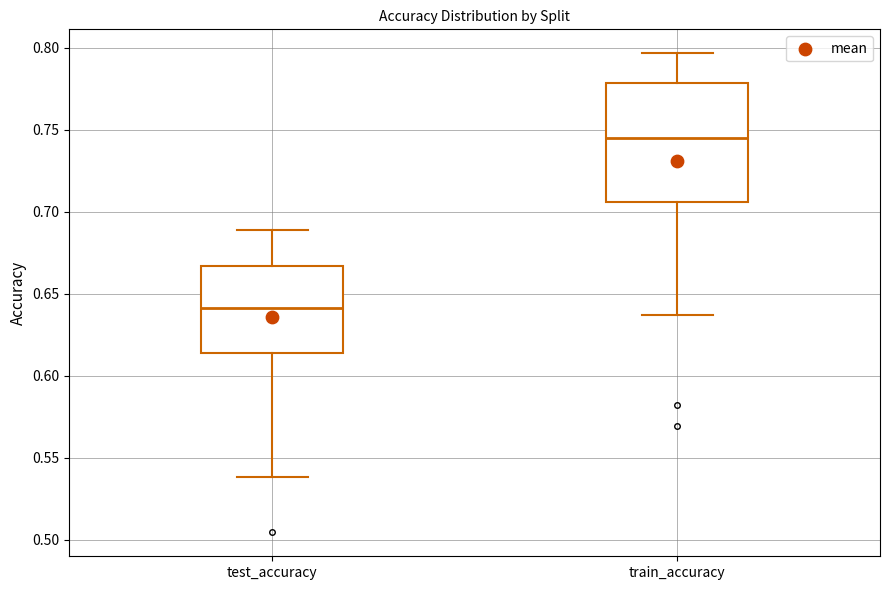

Reading left to right, read every box against the y-axis: the position of its median line, the range the box covers, and the ends of its whiskers. The values are not printed on the chart, so give them approximately, as read against the axis.

test_accuracy: median 0.640, box 0.615 to 0.665, whiskers 0.540 to 0.690
train_accuracy: median 0.745, box 0.705 to 0.780, whiskers 0.635 to 0.795